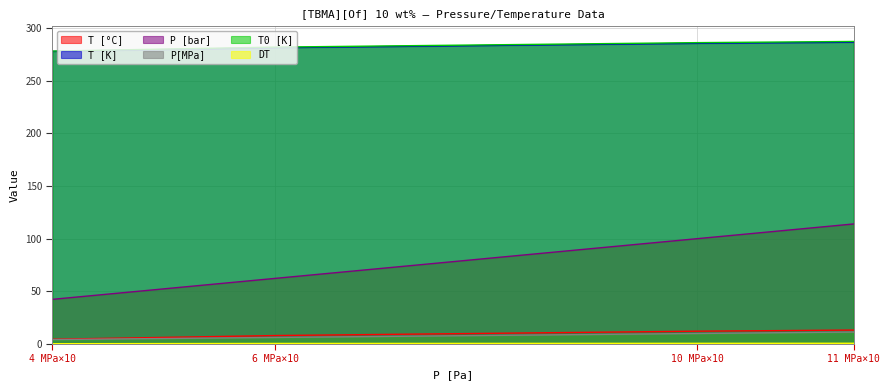

At which label is P [bar] closest to 78?

6 MPa×10